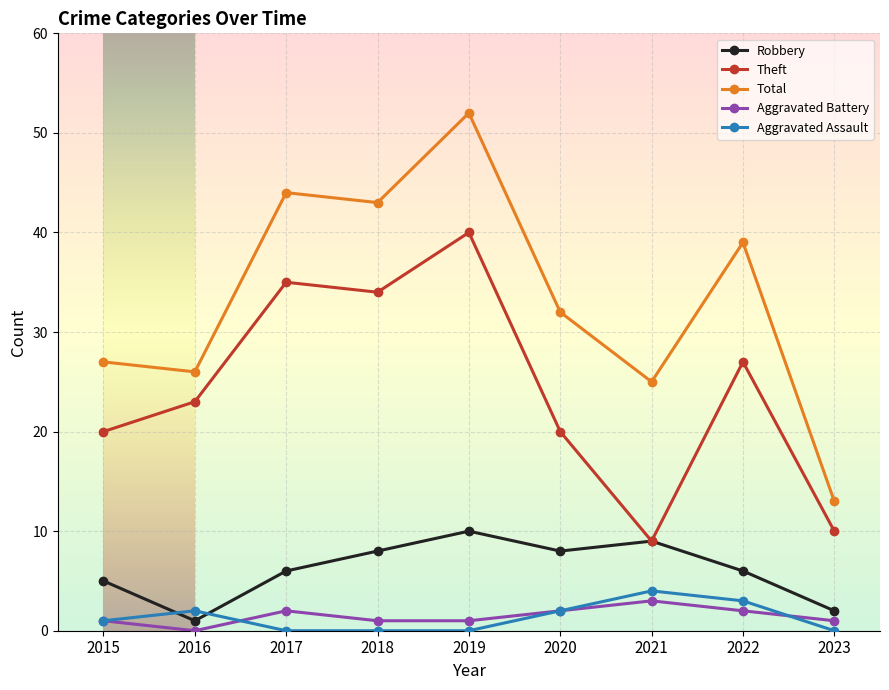

At how many categories does at least one series exceed 19?

8